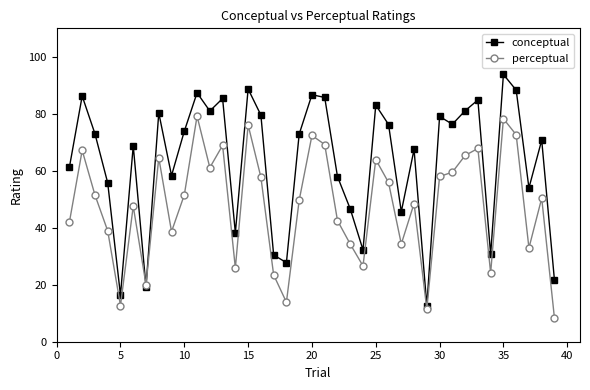

True or false: conceptual has more than 0 points higher than both neighbors.

True